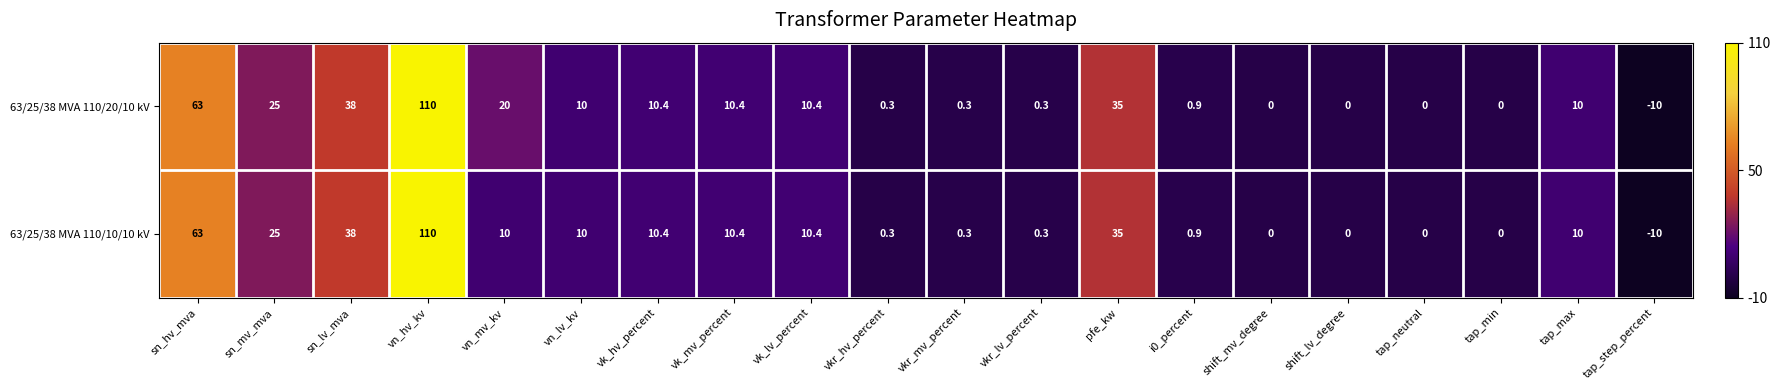

Which series changed the most between vn_mv_kv and tap_min?

63/25/38 MVA 110/20/10 kV